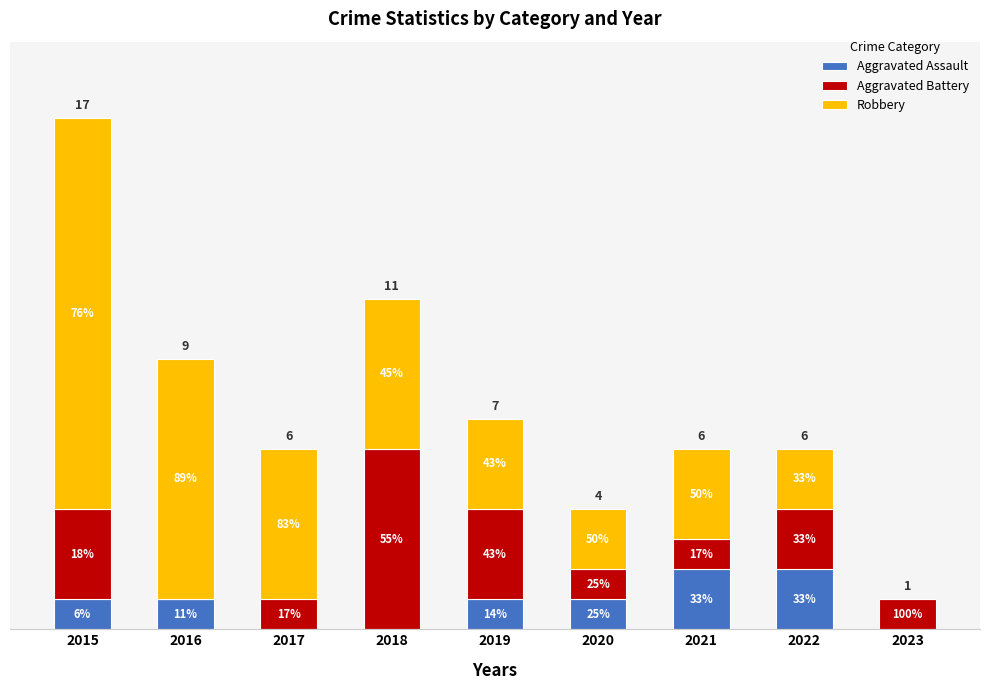

What is the difference between the maximum and second lowest values in the Aggravated Battery series?

5